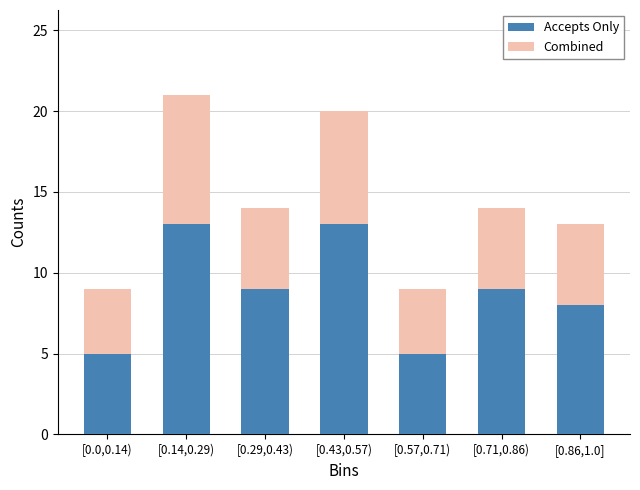

Reading left to right, what are the values for Accepts Only?

5	13	9	13	5	9	8